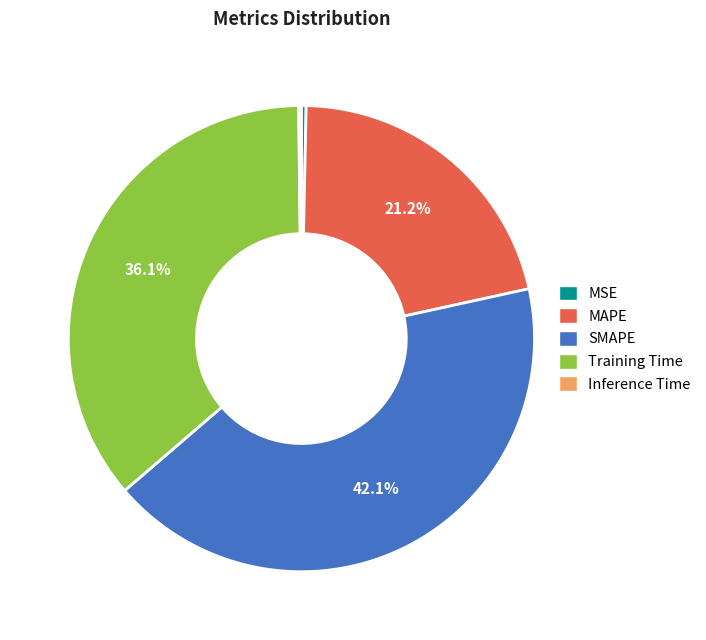

Does MSE represent more than half of the total?

No